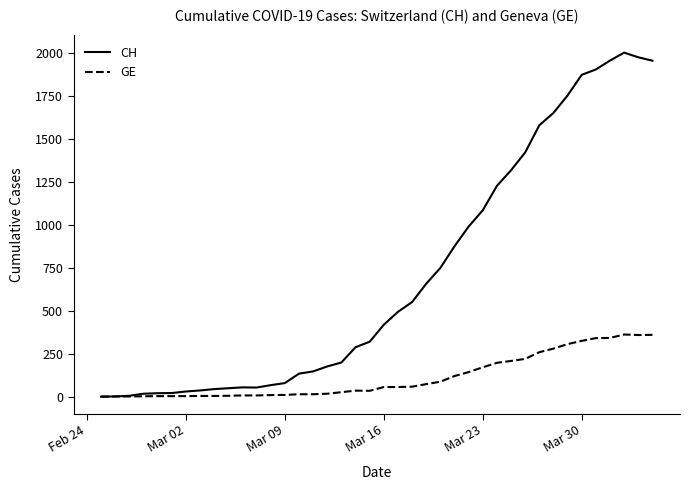

What is the maximum value for GE?

362